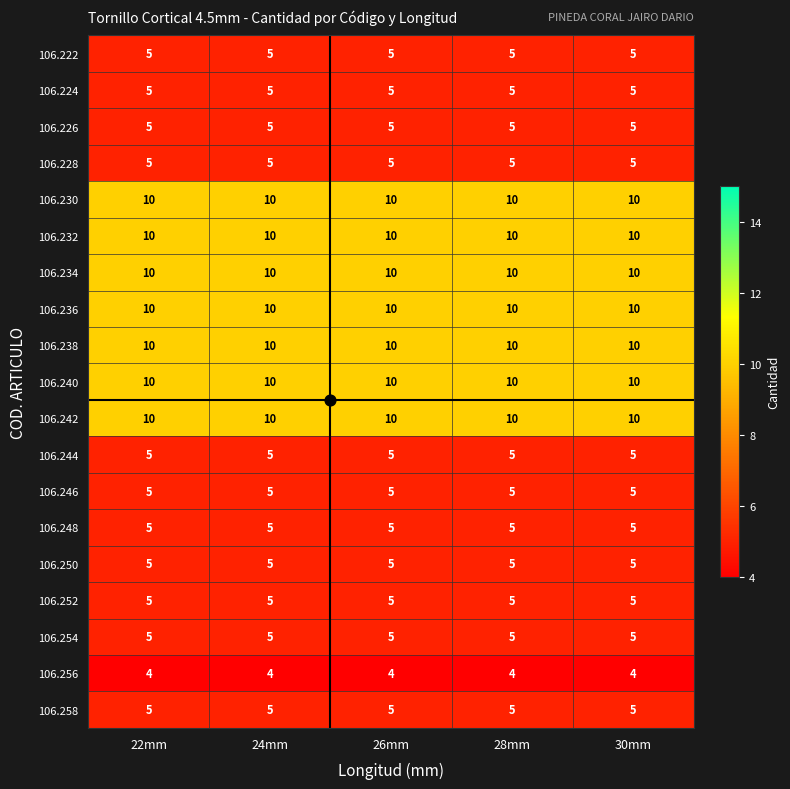

The 106.258 series shows 5 at 24mm. True or false?

True